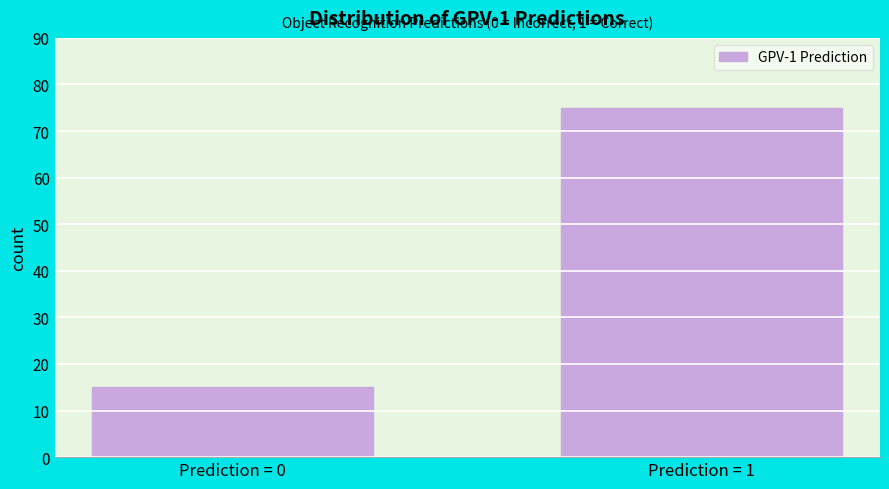

Reading left to right, extract all data points from this chart.

15	75